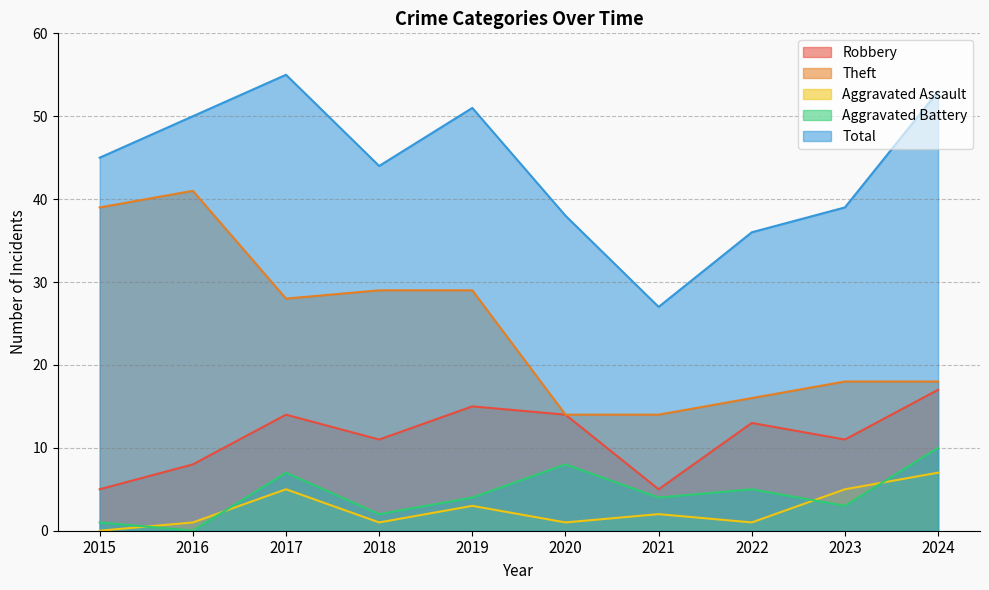

Which has a higher value, 2023 or 2019?

2019